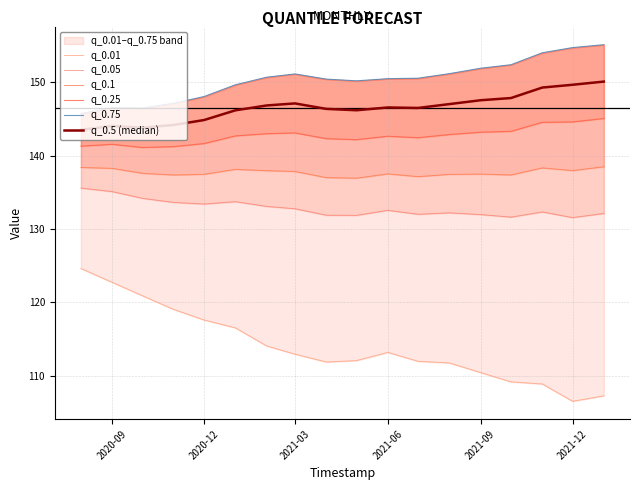

True or false: q_0.5 (median) and q_0.75 cross at least once.

False